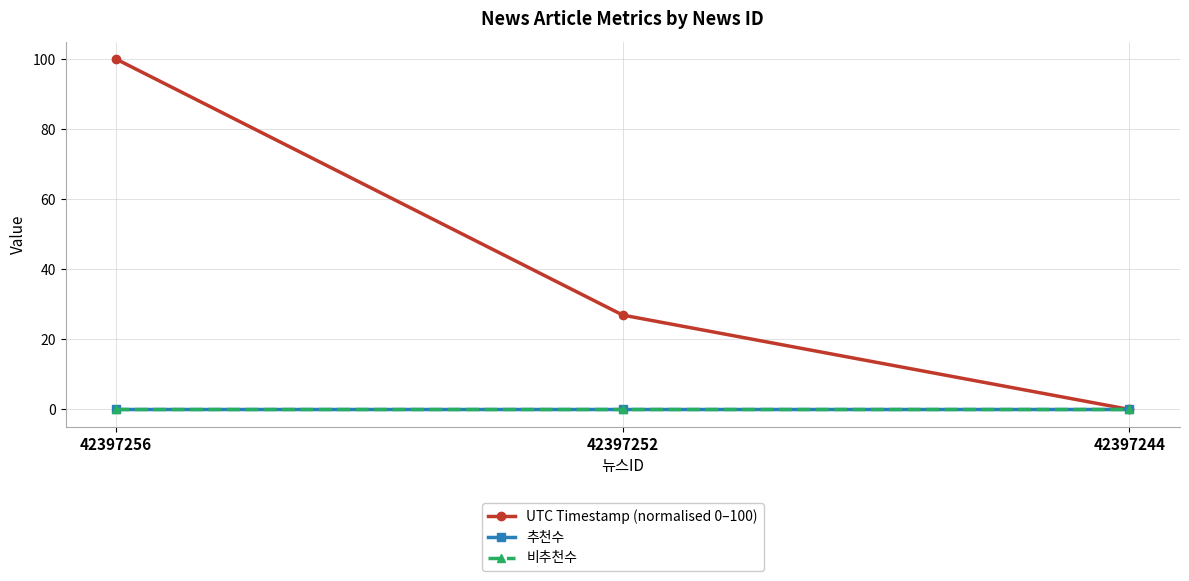

How many lines are shown in the chart?

3